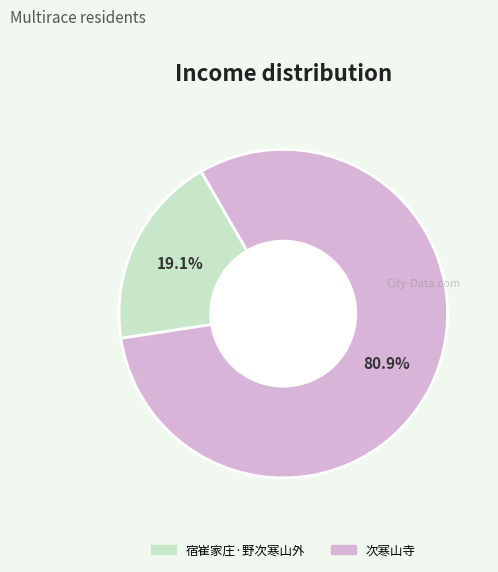

Is there any slice that represents more than half of the pie?

Yes